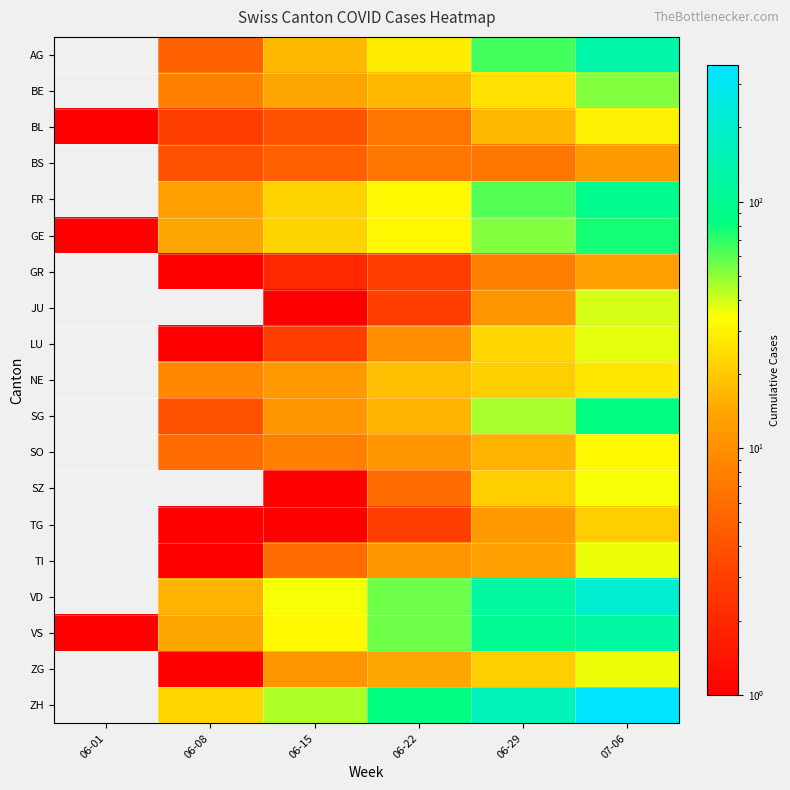

What is the total value across all series at 06-15?

252